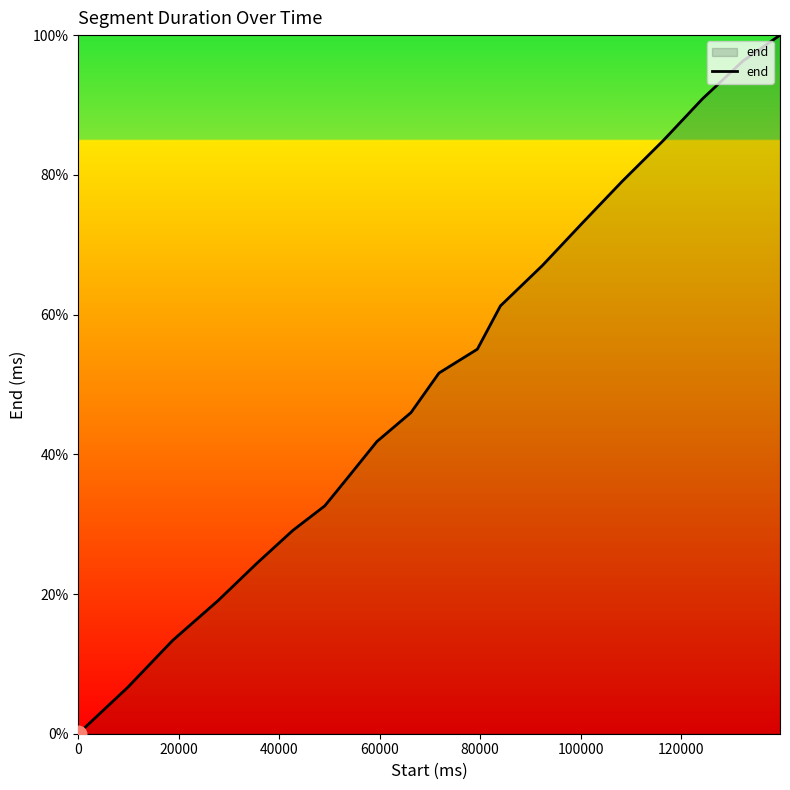

What is the difference between the maximum and minimum values?

100.0